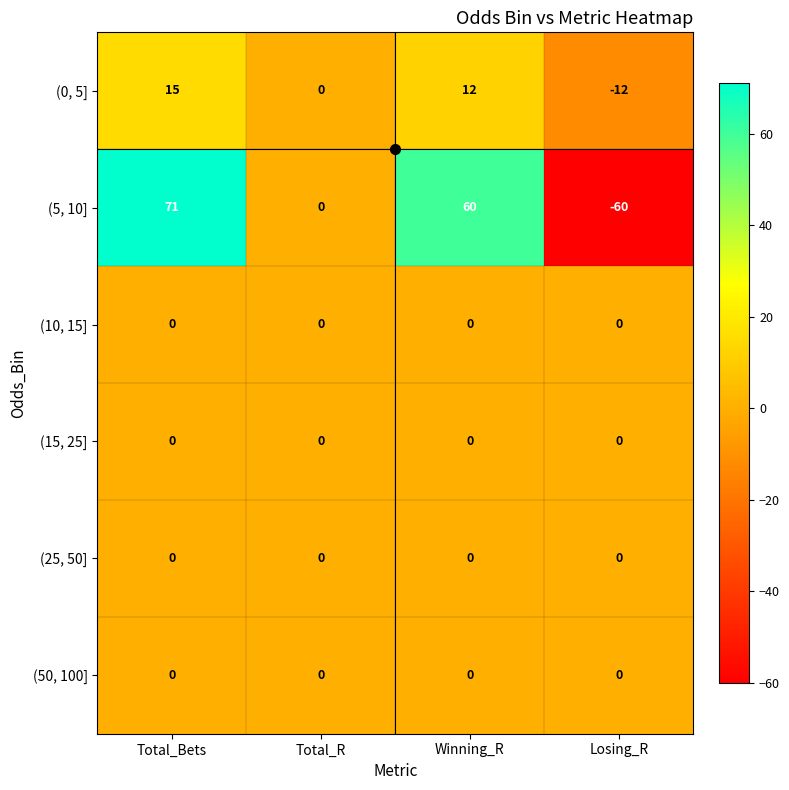

The value of (0, 5] at Total_Bets is 15. True or false?

True